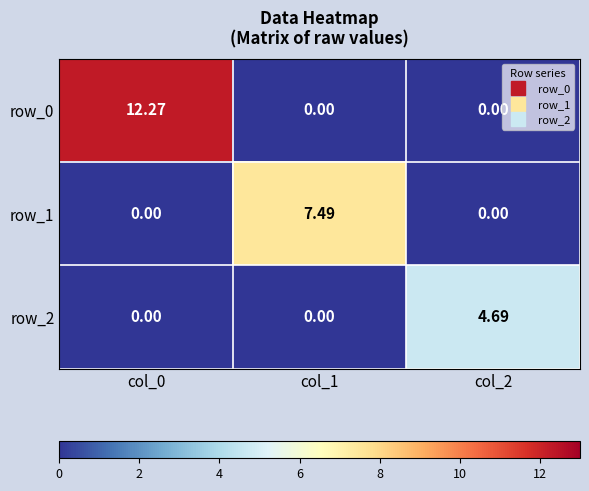

Reading left to right, extract all data points from this chart.

row_0: 12.3	0.0	0.0
row_1: 0.0	7.5	0.0
row_2: 0.0	0.0	4.7